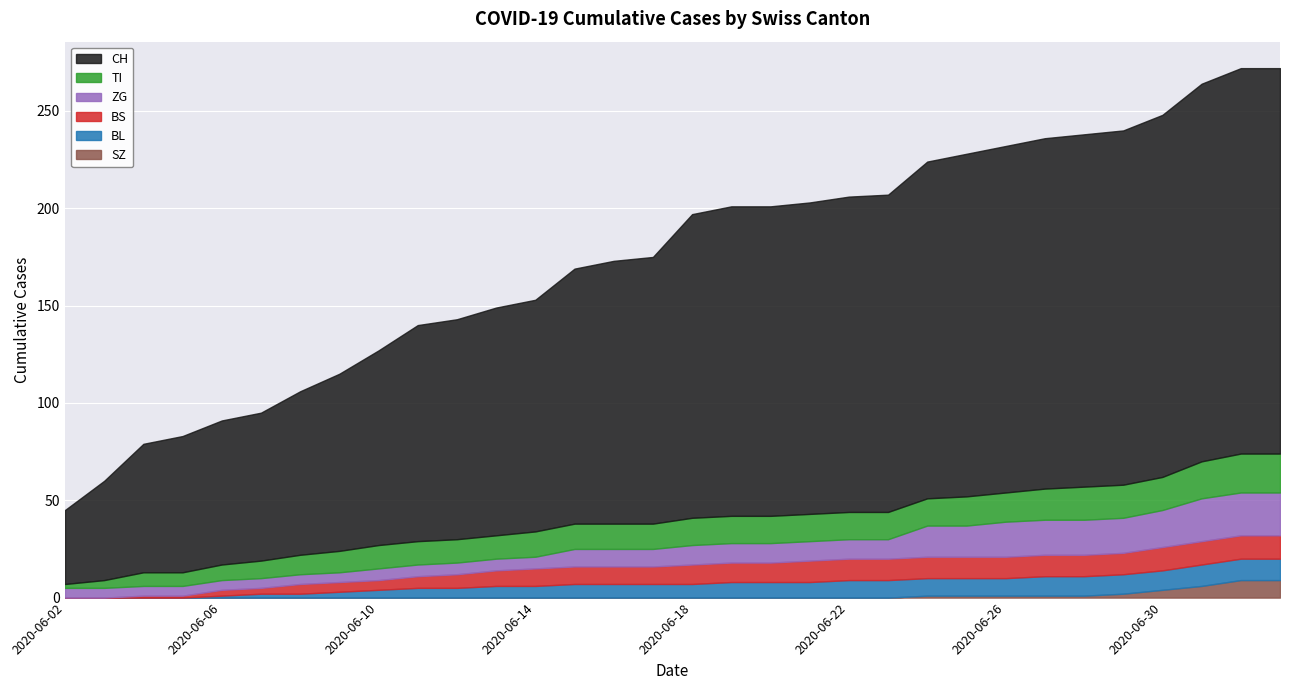

What is the sum of the ZG values at 2020-06-11 and 2020-06-27?

24